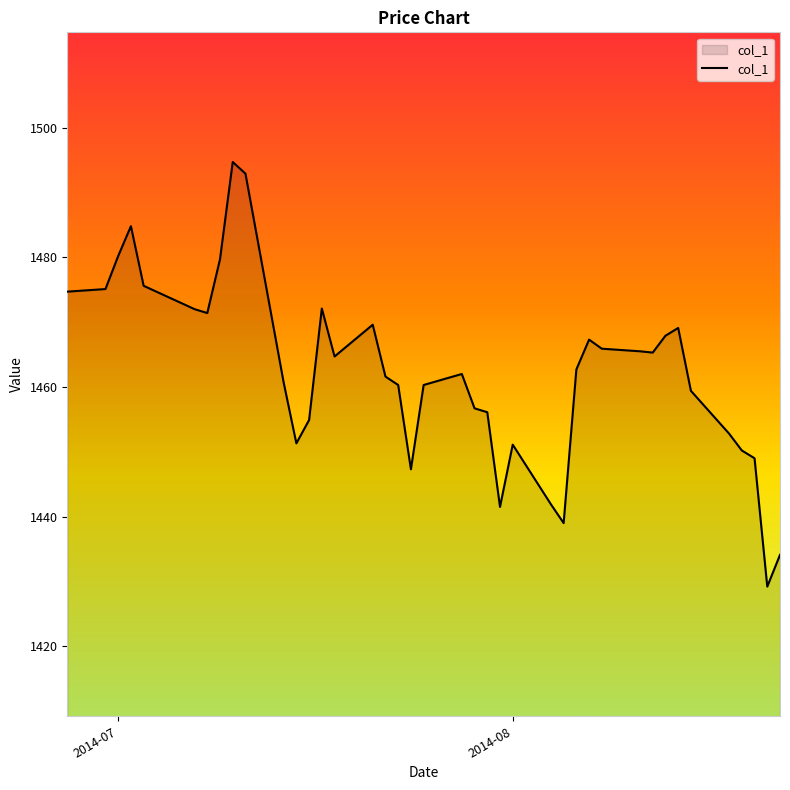

What is the maximum value shown in the chart?

1494.7